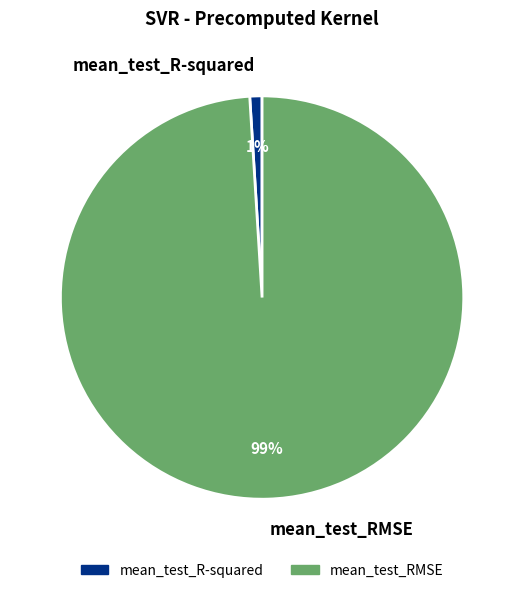

The mean_test_RMSE slice represents 99% of the pie. True or false?

True